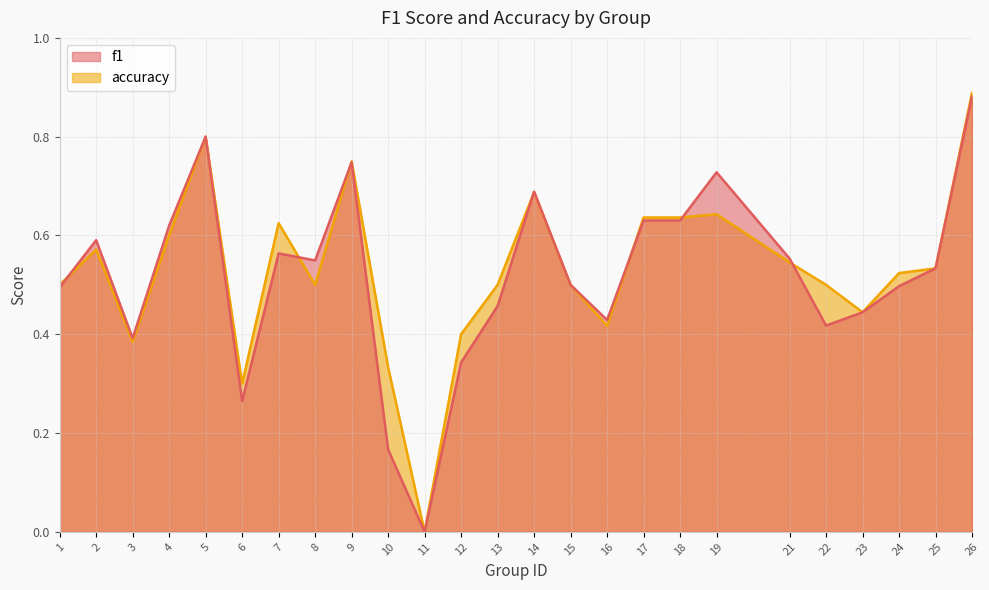

What is the value of the f1 point at the 6th from the left?

0.3